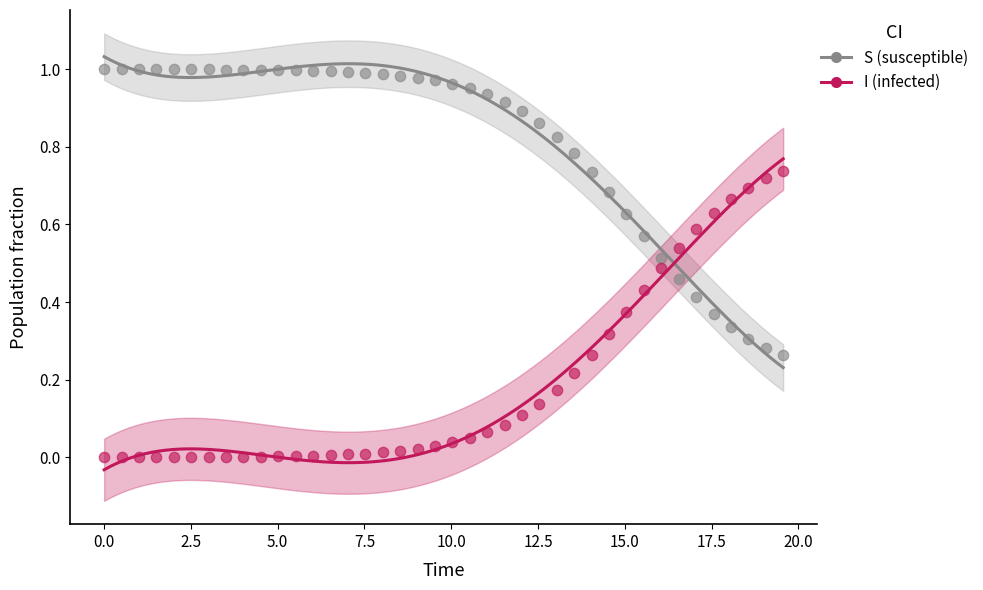

Across all data points, what is the range of X values (max minus min)?

19.6